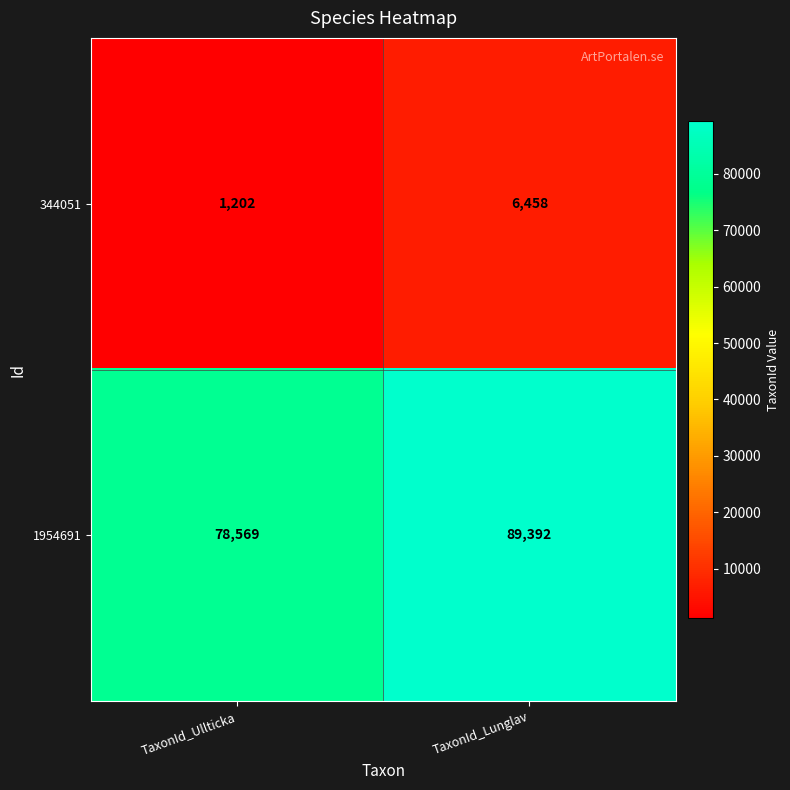

At which category is the sum across all series the highest?

TaxonId_Lunglav